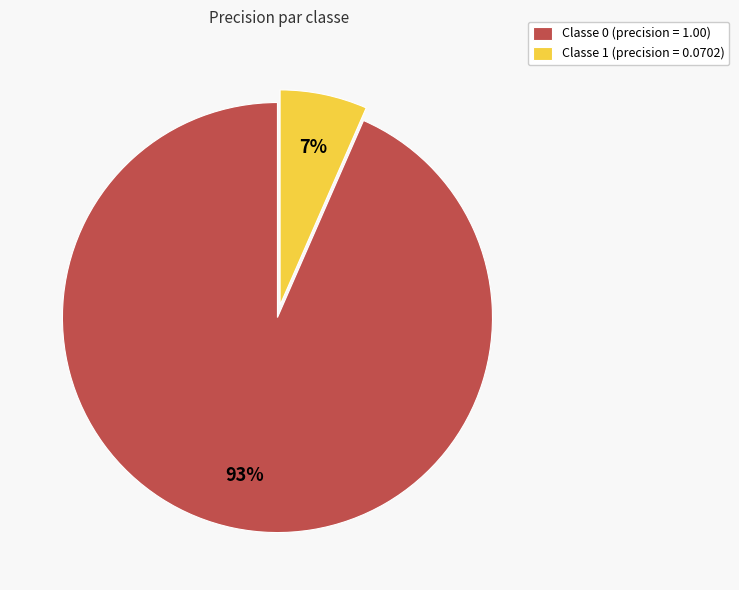

How many slices are in this pie chart?

2